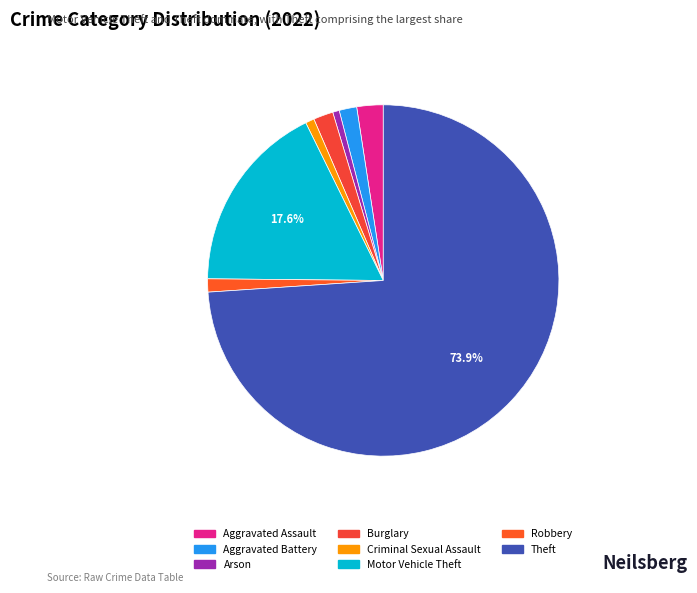

True or false: Robbery accounts for 1% of the total.

True